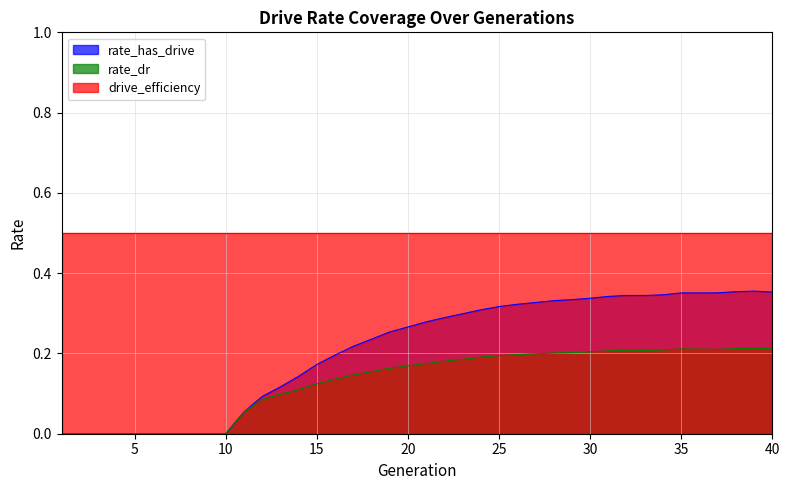

At 35, list the series in order from smallest to largest.

rate_dr, rate_has_drive, drive_efficiency